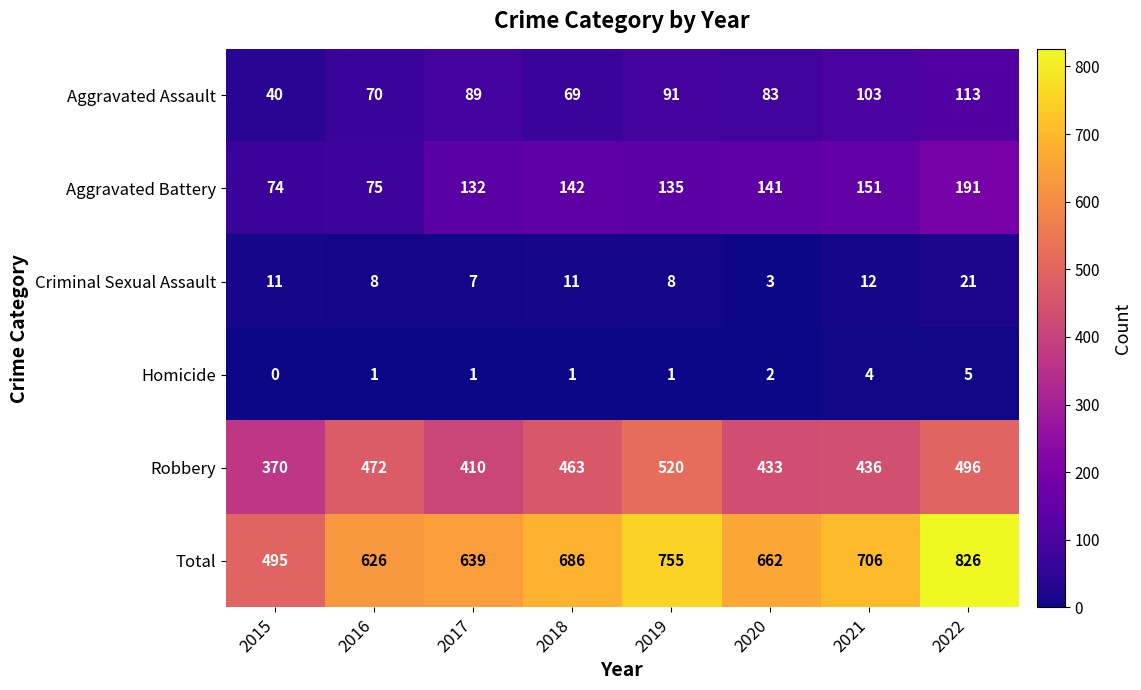

What is the approximate value of Homicide at 2022?

5